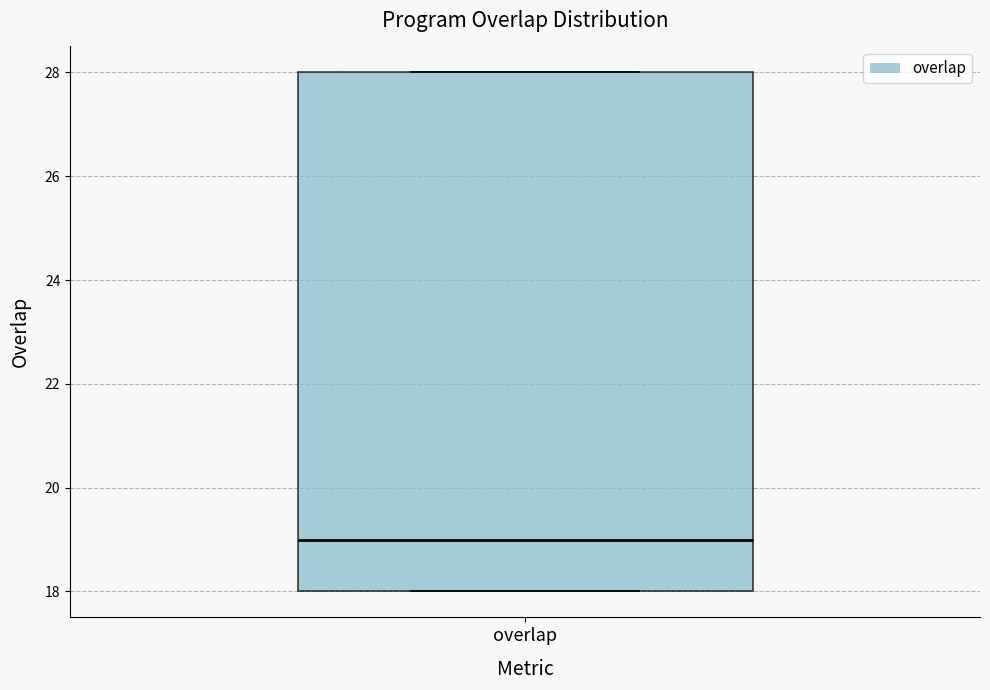

Read this box plot against the y-axis: the position of the median line, the range covered by the box, and the ends of both whiskers. The values are not printed on the chart, so give them approximately, as read against the axis.

median 19, box 18 to 28, whiskers 18 to 28